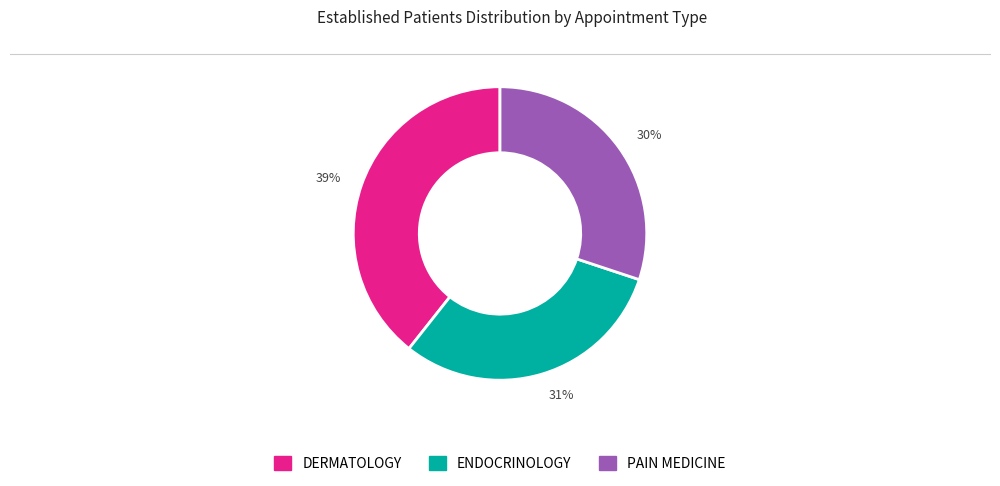

Combined, do PAIN MEDICINE and DERMATOLOGY account for over 50%?

Yes